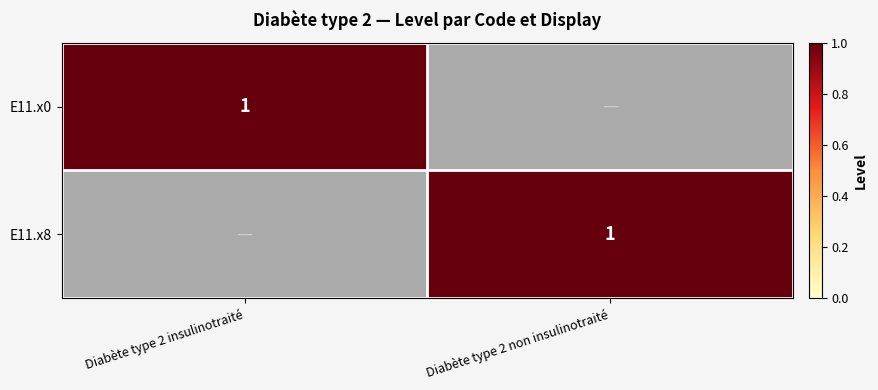

Is it true that E11.x8 equals 0 at Diabète type 2 non insulinotraité?

False